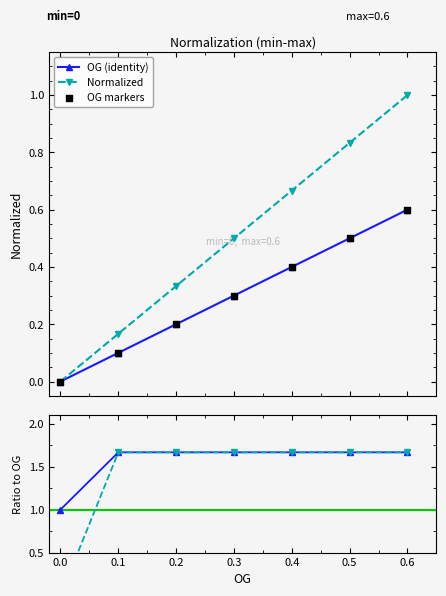

Which series reaches the minimum Y coordinate?

OG